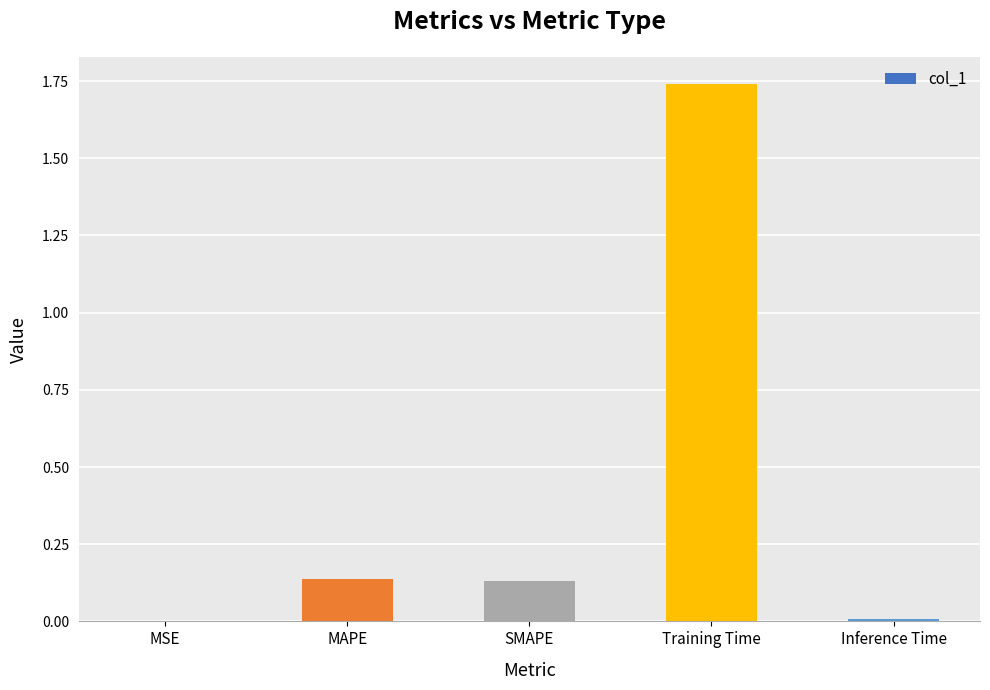

What is the sum of the values at MAPE and Training Time?

1.9